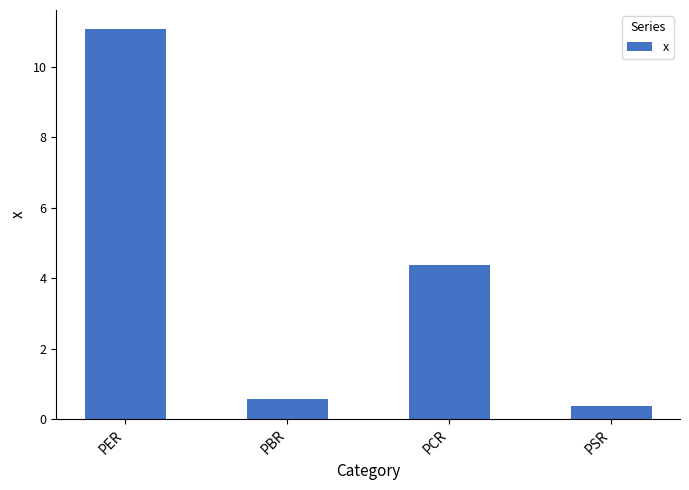

Rank the categories by value from lowest to highest.

PSR, PBR, PCR, PER